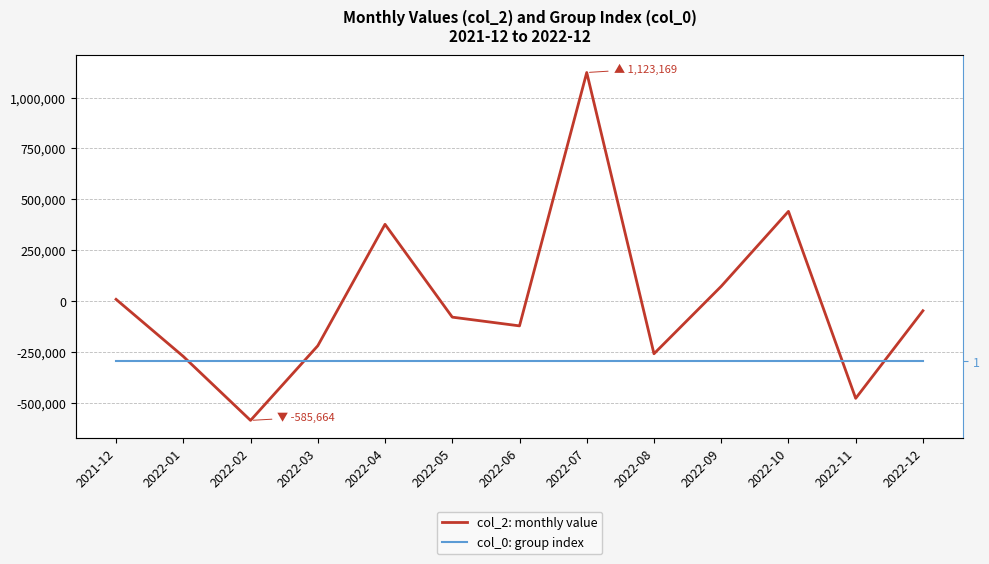

Where is the first local minimum for col_2: monthly value?

2022-02